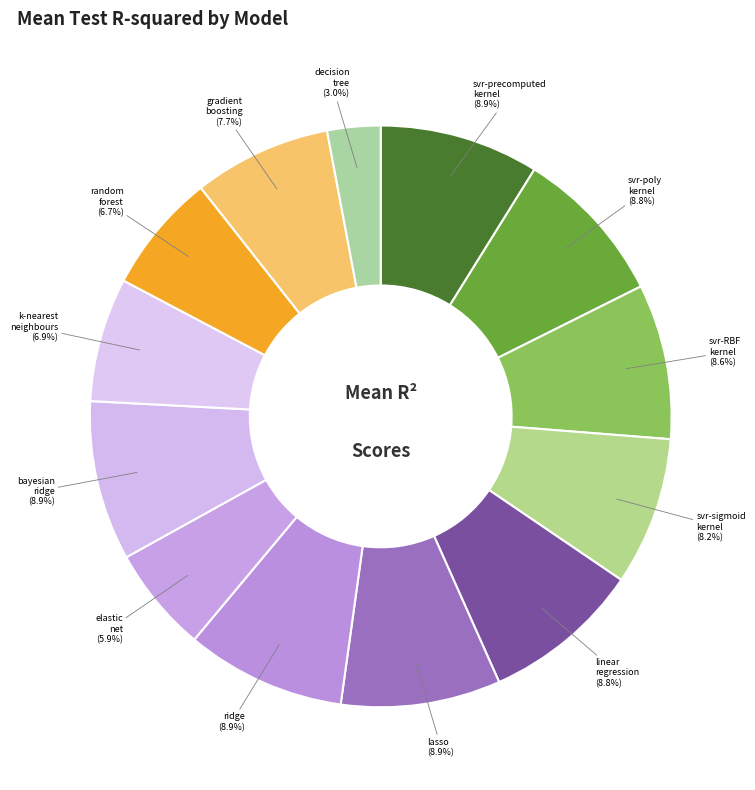

Which slice is the largest?

bayesian_ridge